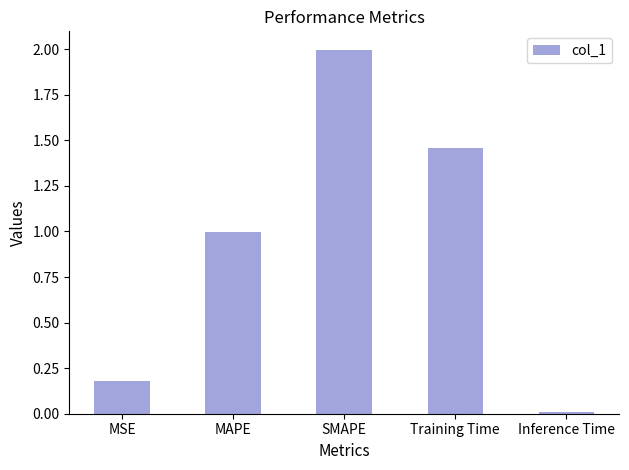

Between MSE and Inference Time, which is larger?

MSE